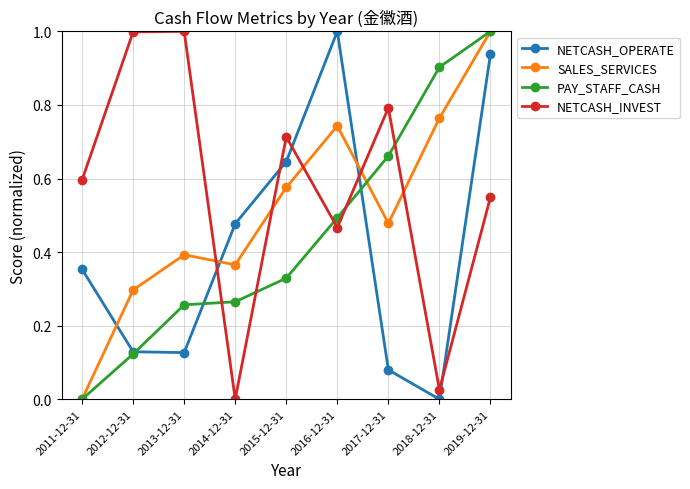

Rank the series by their average value, from highest to lowest.

NETCASH_INVEST, SALES_SERVICES, PAY_STAFF_CASH, NETCASH_OPERATE